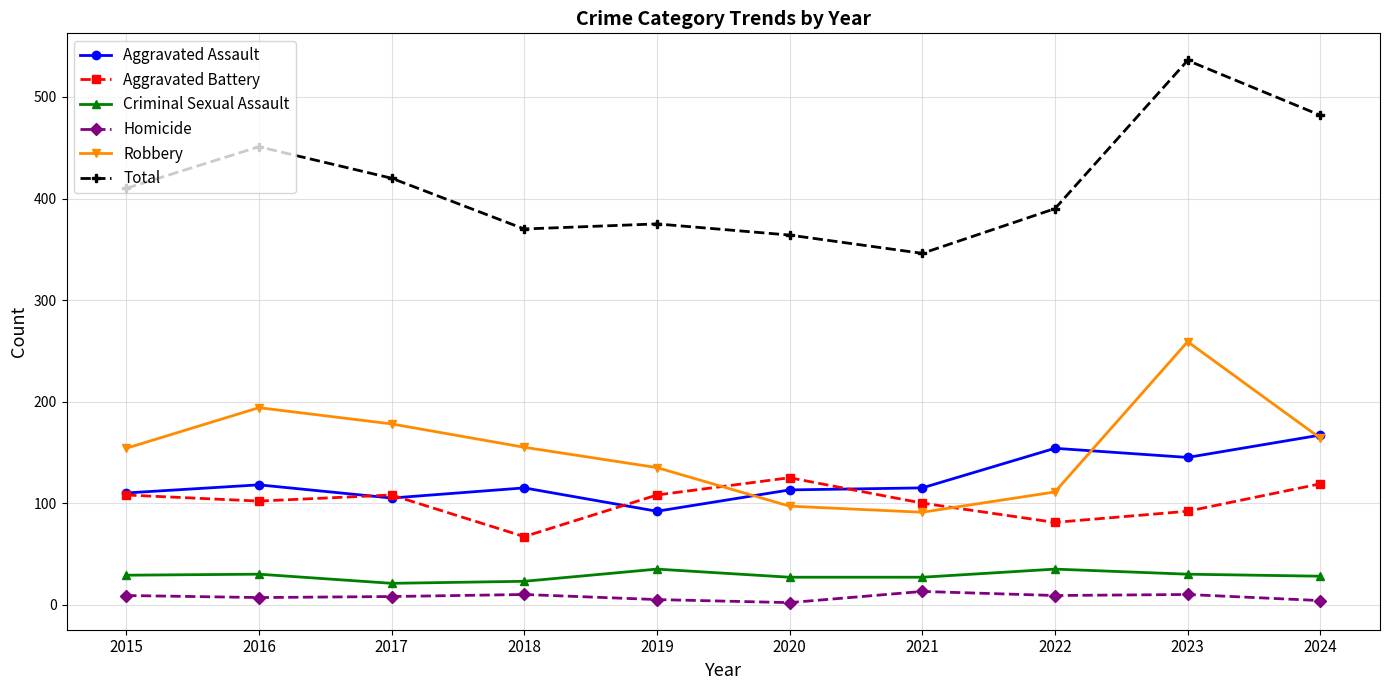

How many lines are shown in the chart?

6